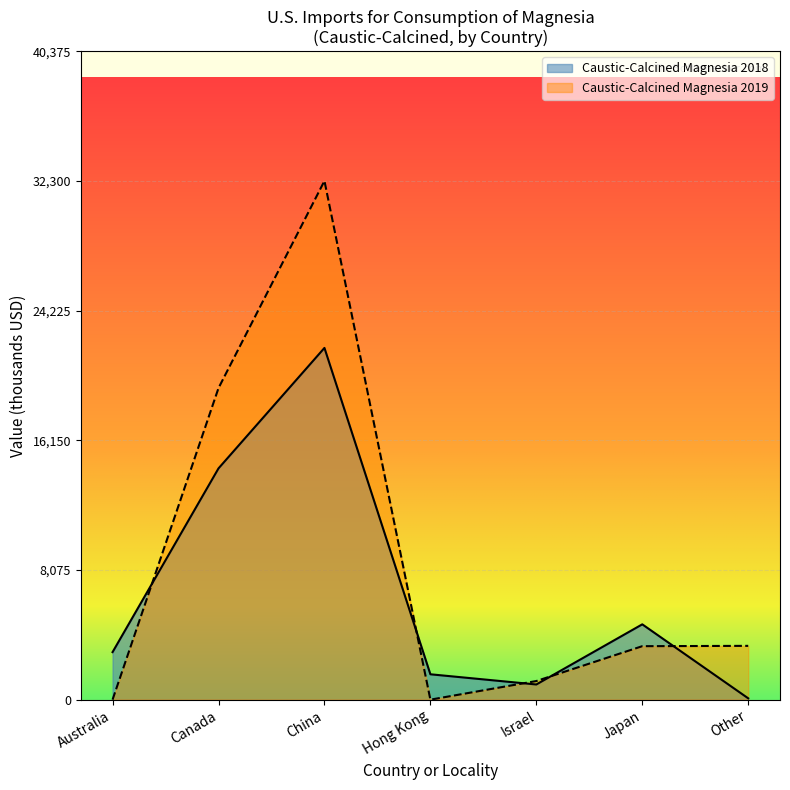

Rank the categories by value from highest to lowest.

China, Canada, Japan, Australia, Hong Kong, Israel, Other